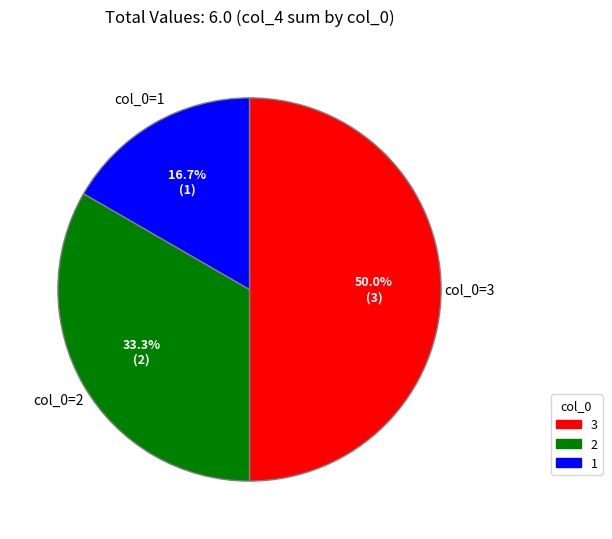

How many slices are in this pie chart?

3